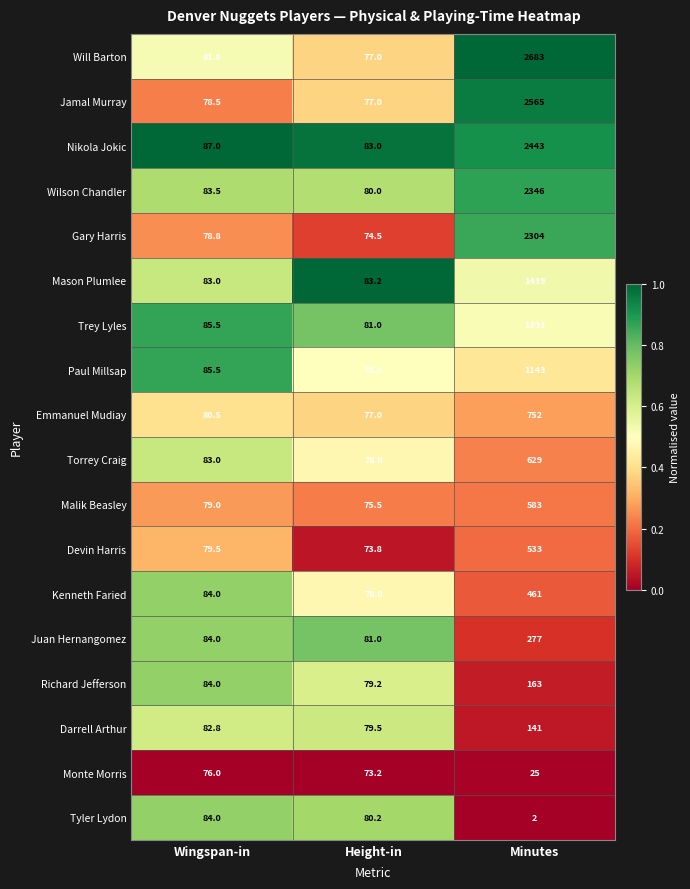

What is the difference between the maximum and minimum values in the Jamal Murray series?

2488.0